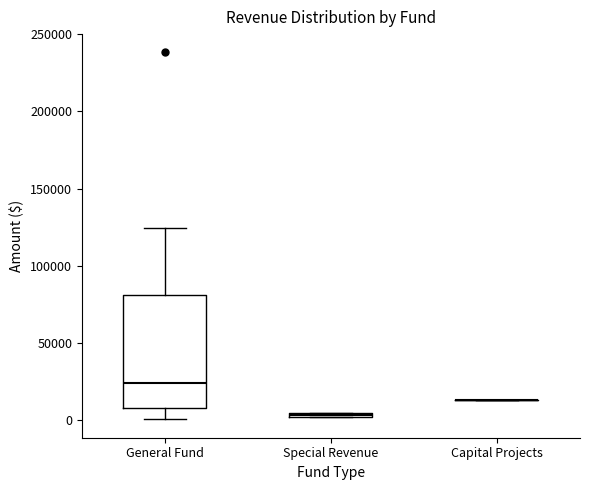

Comparing the boxes themselves (not the whiskers), which one is the tallest?

General Fund